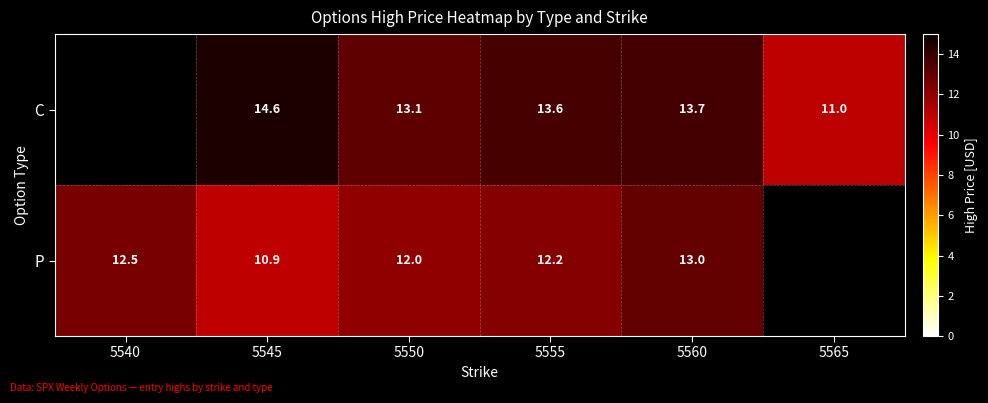

How many values in the C series are below 13?

1